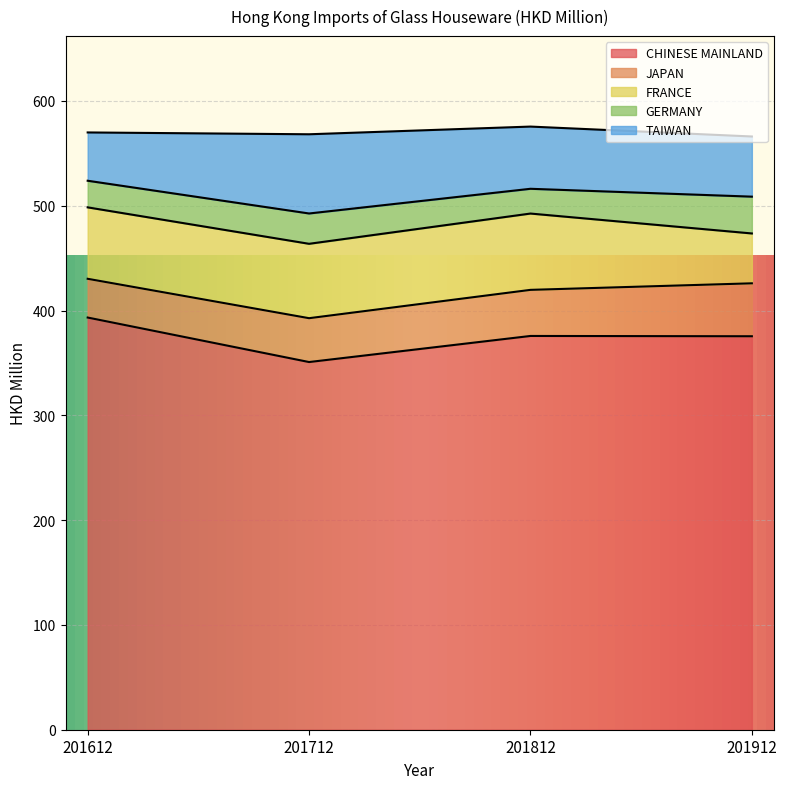

Reading right to left, what are all the values shown in this chart?

CHINESE MAINLAND: 375.5	375.8	350.9	393.4
JAPAN: 50.5	44.0	41.8	37.0
FRANCE: 47.6	72.8	71.0	68.2
GERMANY: 35.1	23.6	28.9	25.4
TAIWAN: 57.4	59.4	75.6	46.1